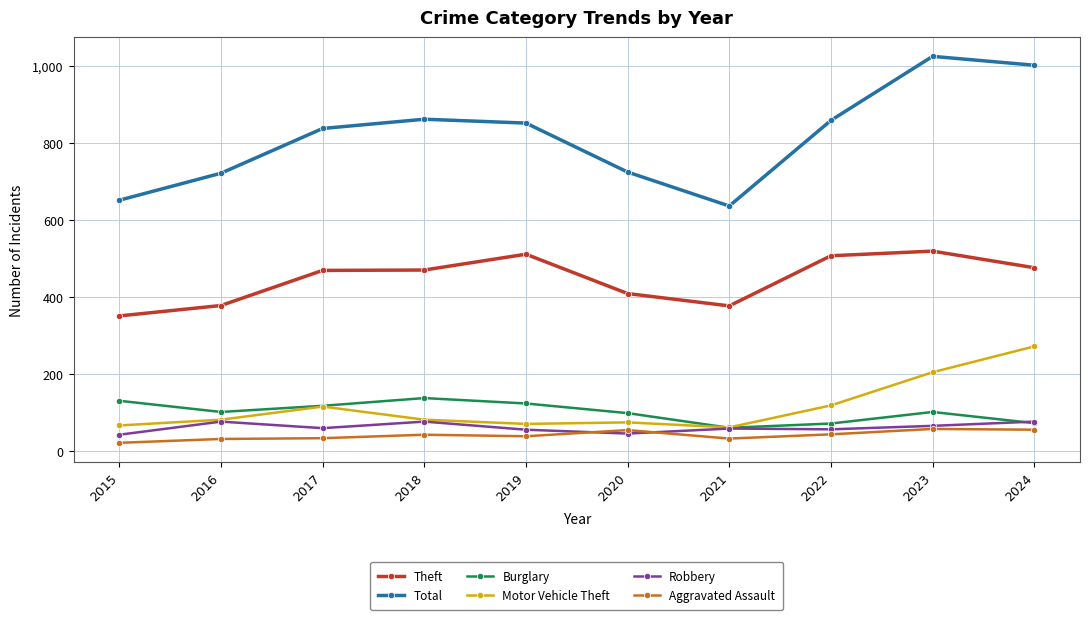

What is the difference between the maximum and minimum values in the Burglary series?

77